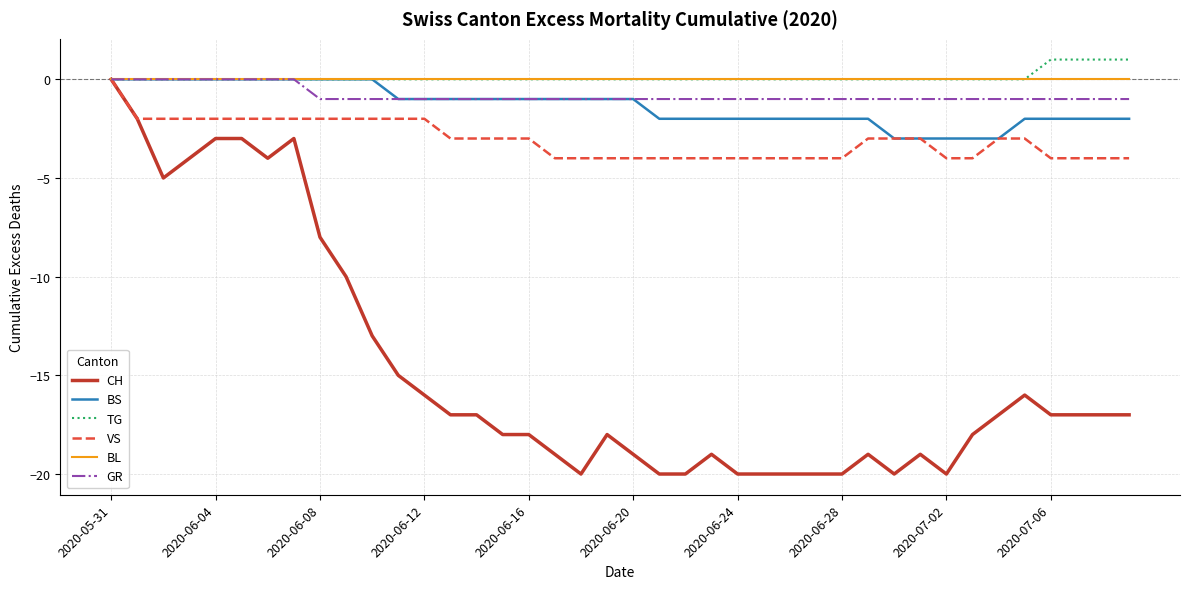

Does the chart have visible grid lines?

Yes